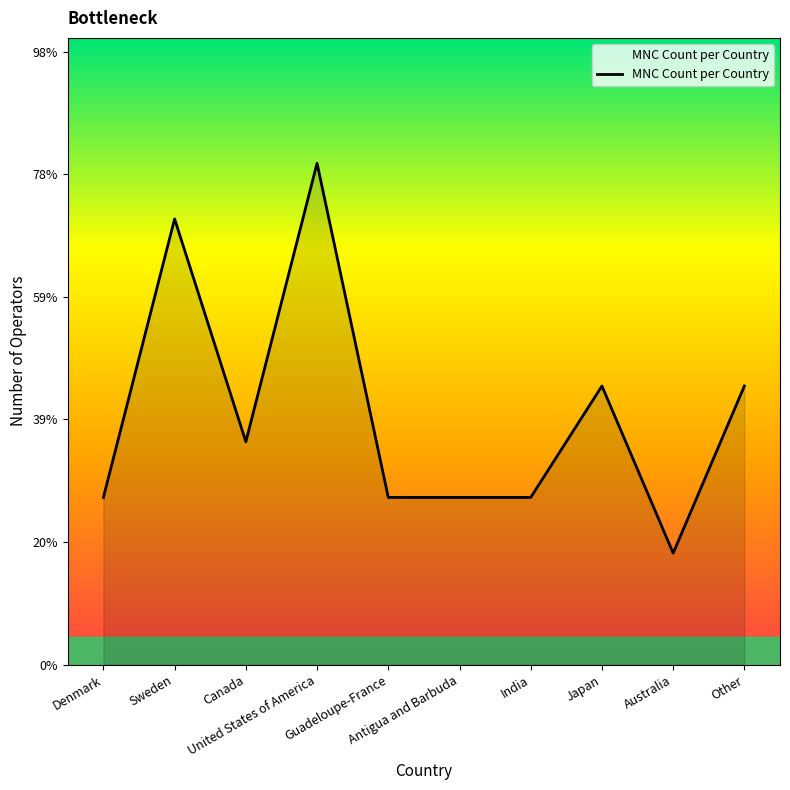

Is this an area chart (filled region under the line)?

Yes